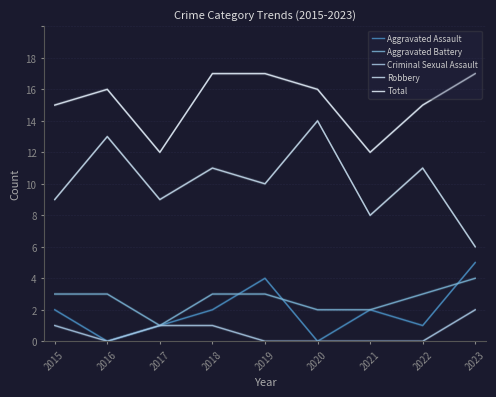

What is the difference between the Total values at 2023 and 2017?

5